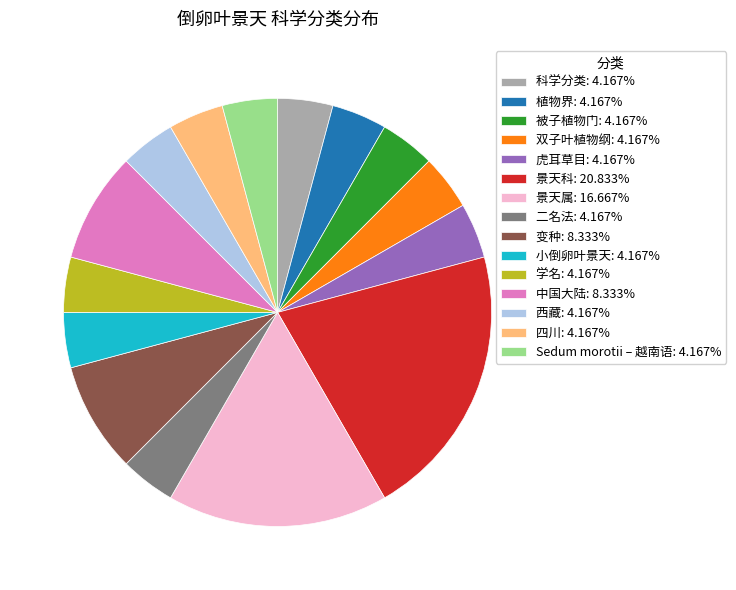

Is it true that 变种 is 14% of the pie?

False